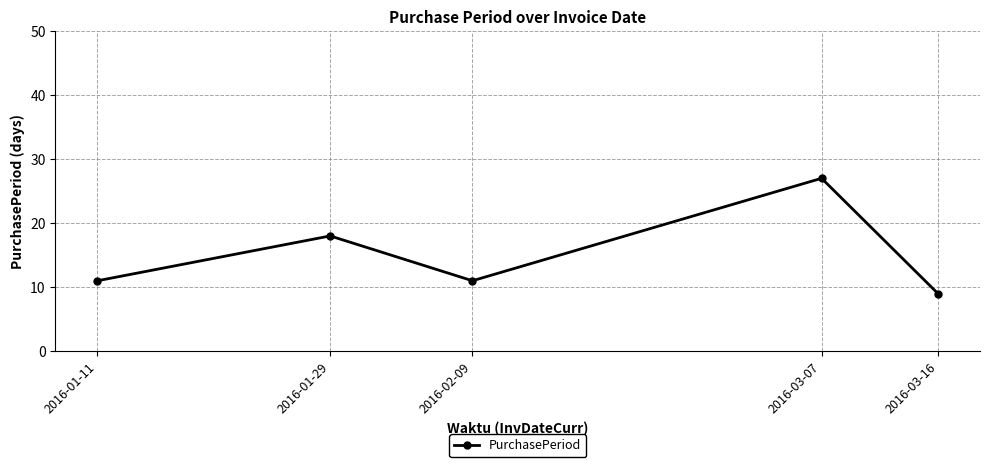

What is the average value?

15